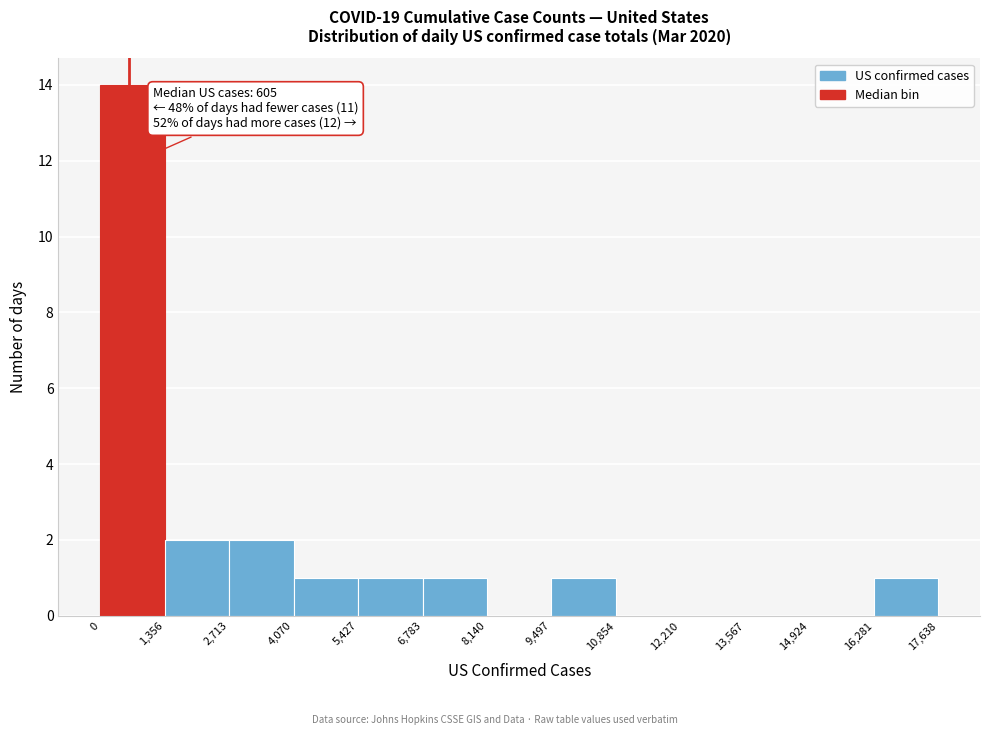

Which range on the x-axis has the tallest bar?

0 to 1,356